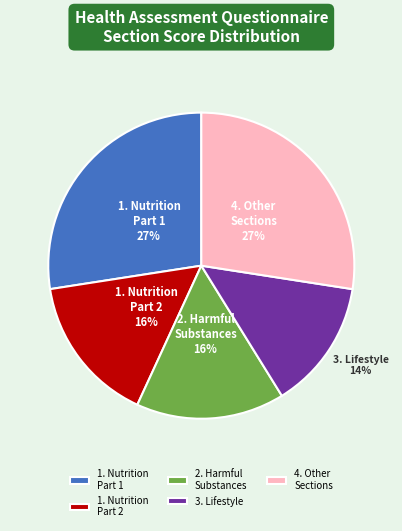

To the nearest percent, what portion does 2. Harmful Substances represent?

16%